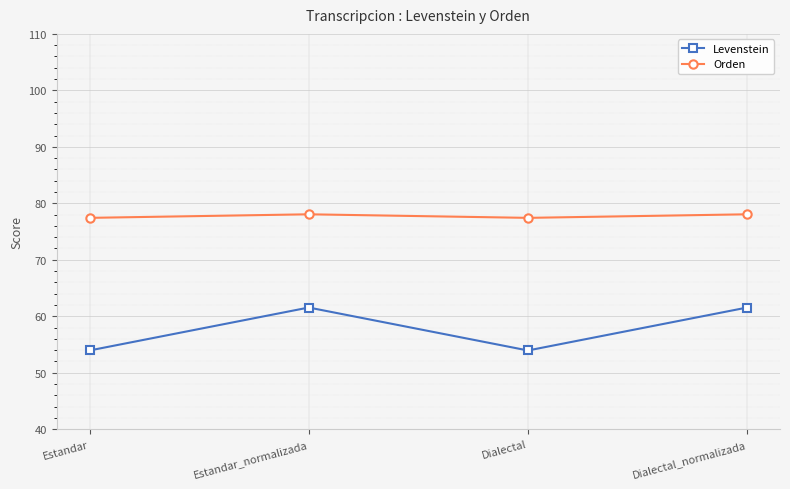

At how many categories does at least one series exceed 77?

4